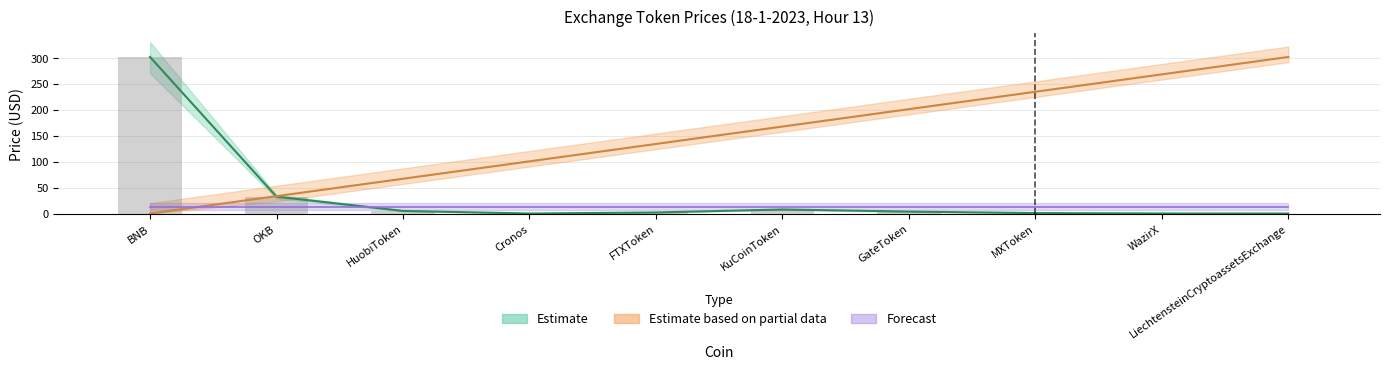

Which series has the largest total across all categories?

col_0_vals